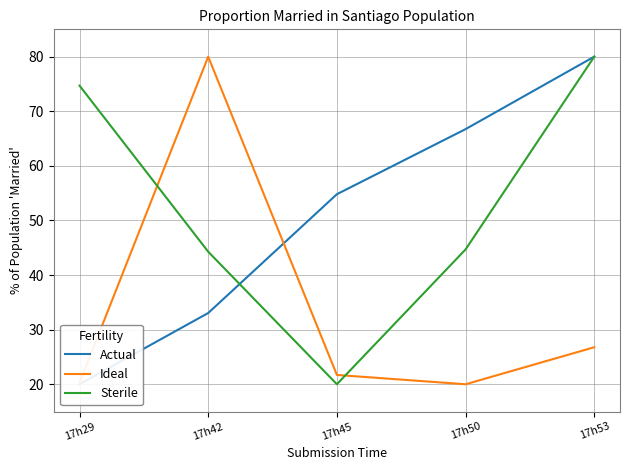

Does the chart have visible grid lines?

Yes